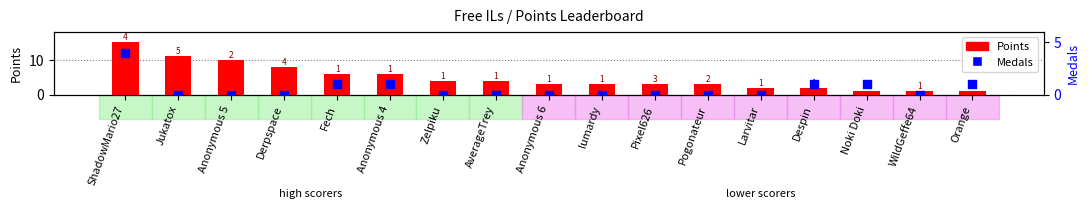

Is the value of Medals at Anonymous 6 greater than the value of Points at ShadowMario27?

No